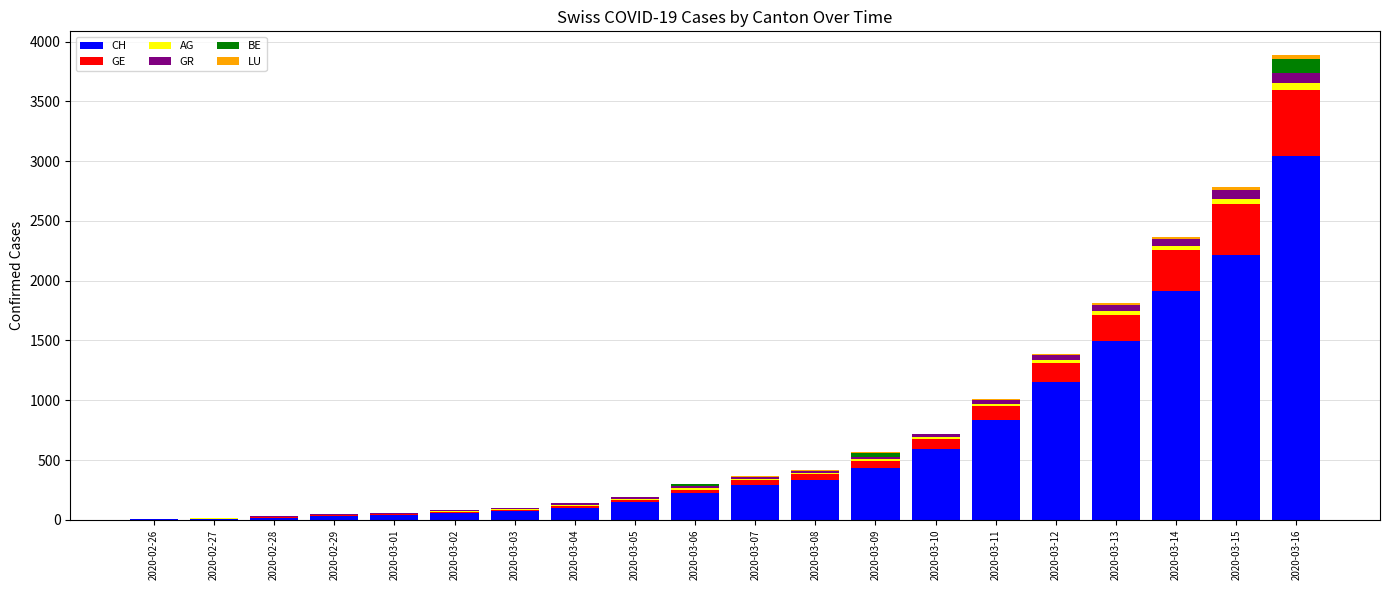

What is the maximum value for CH?

3047